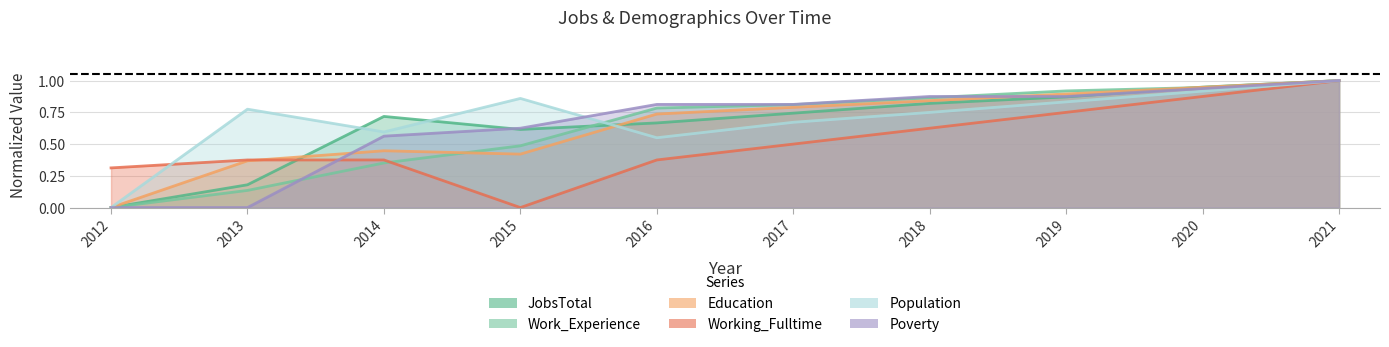

Which series has the largest total across all categories?

Population